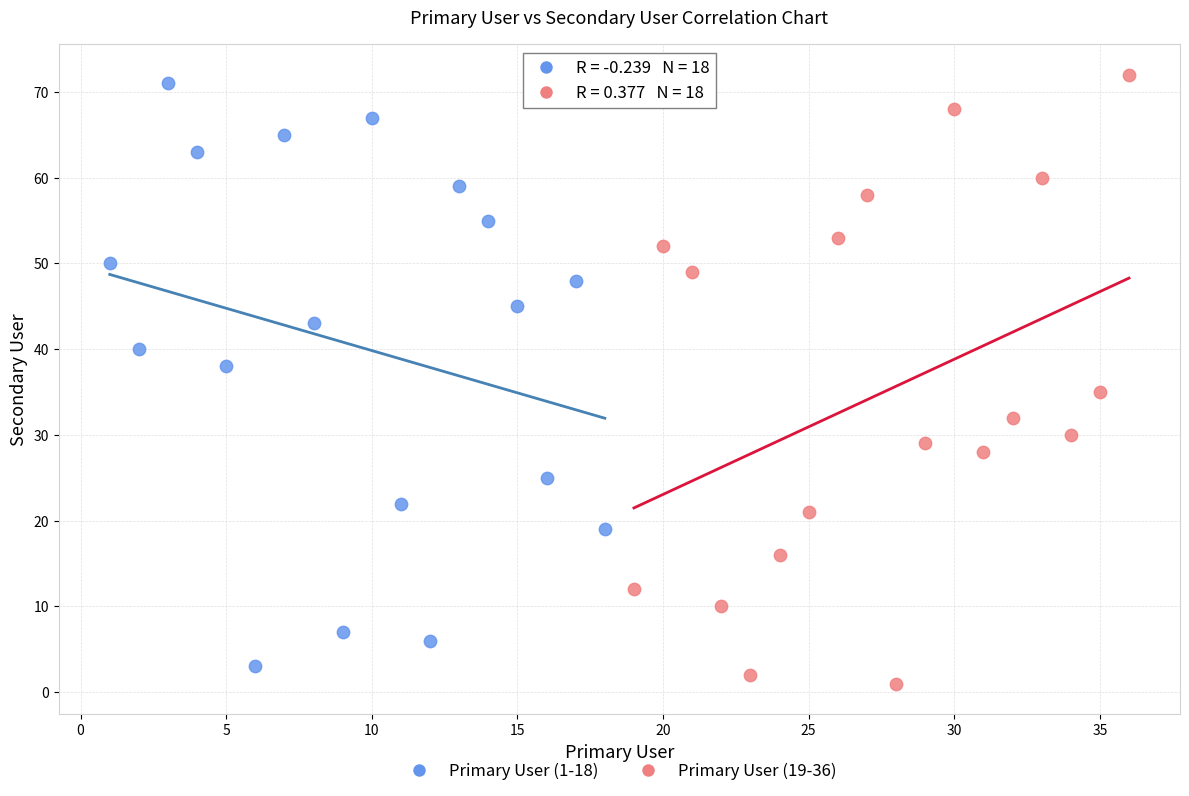

Which series has the largest Y range (max minus min)?

Primary User (19-36)